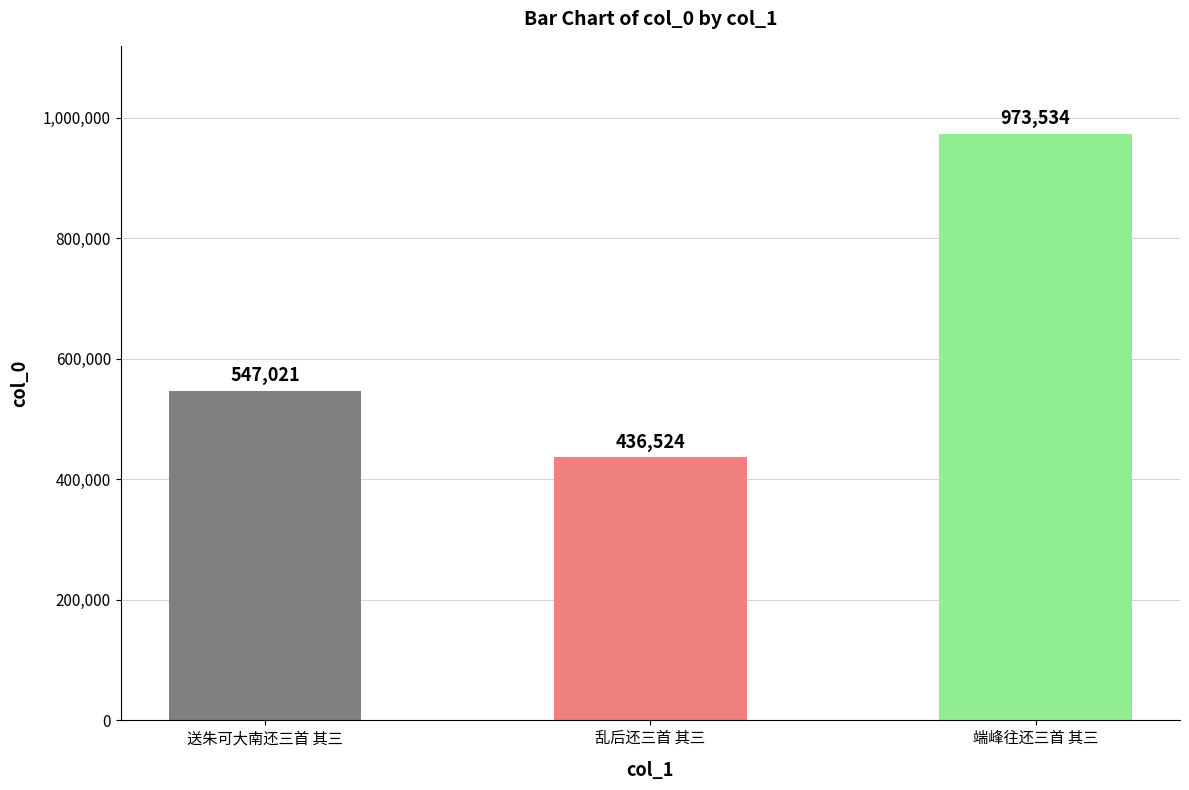

What is the greatest value displayed?

973534